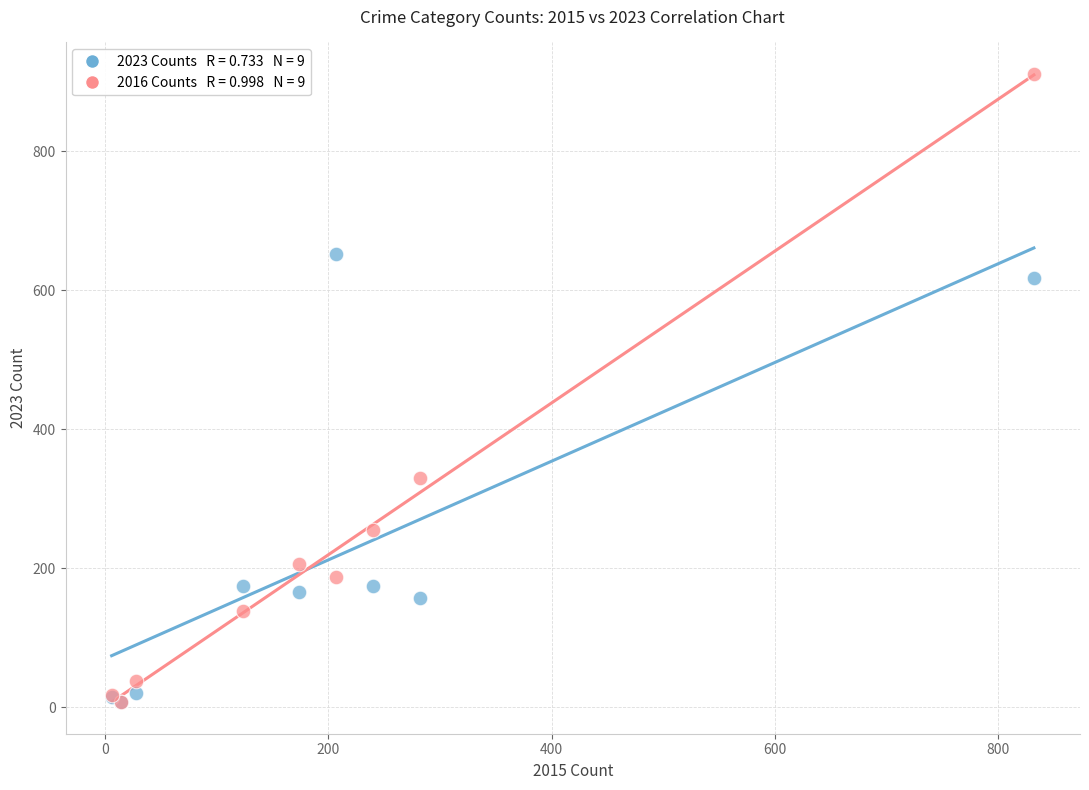

Across all series, what Y value is closest to 459?

329